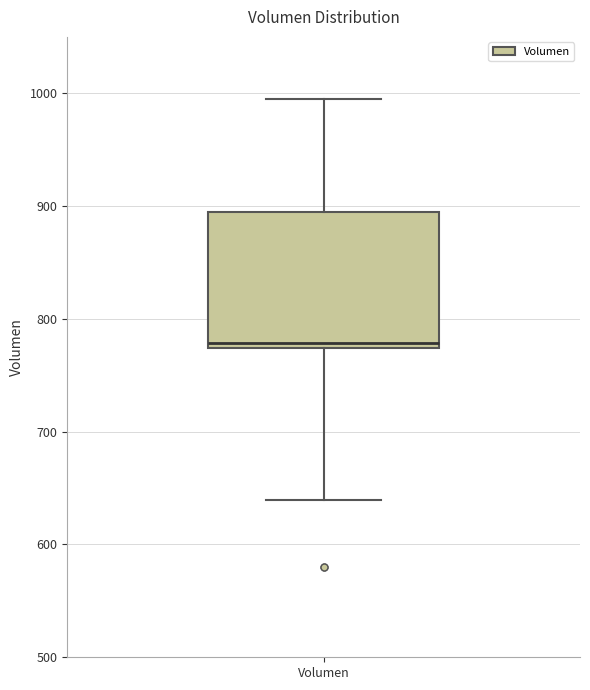

Transcribe this box plot: give where the median line is, the range the box spans, and where the two whiskers end, as read against the y-axis. The values are not printed on the chart, so give them approximately, as read against the axis.

median 780, box 770 to 890, whiskers 640 to 1000